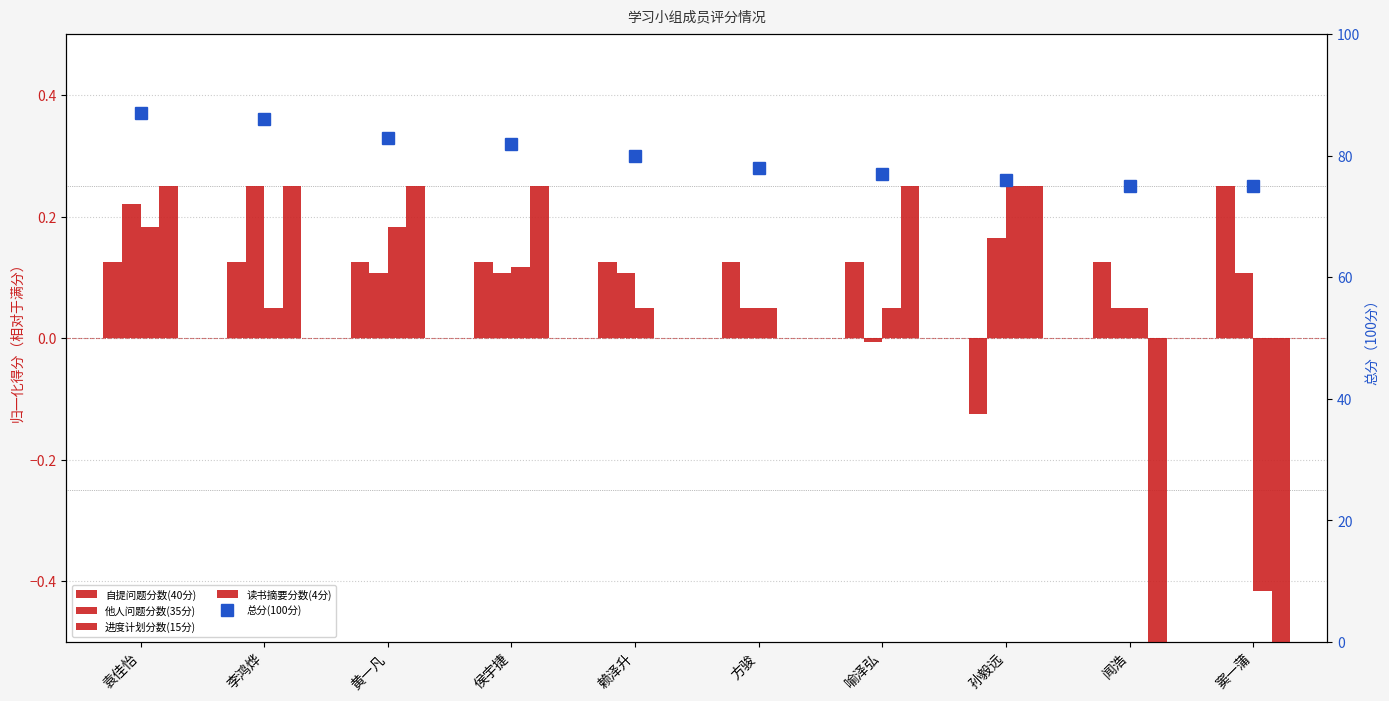

What is the sum of the 自提问题分数(40分) values at 喻泽弘 and 方骏?

0.2